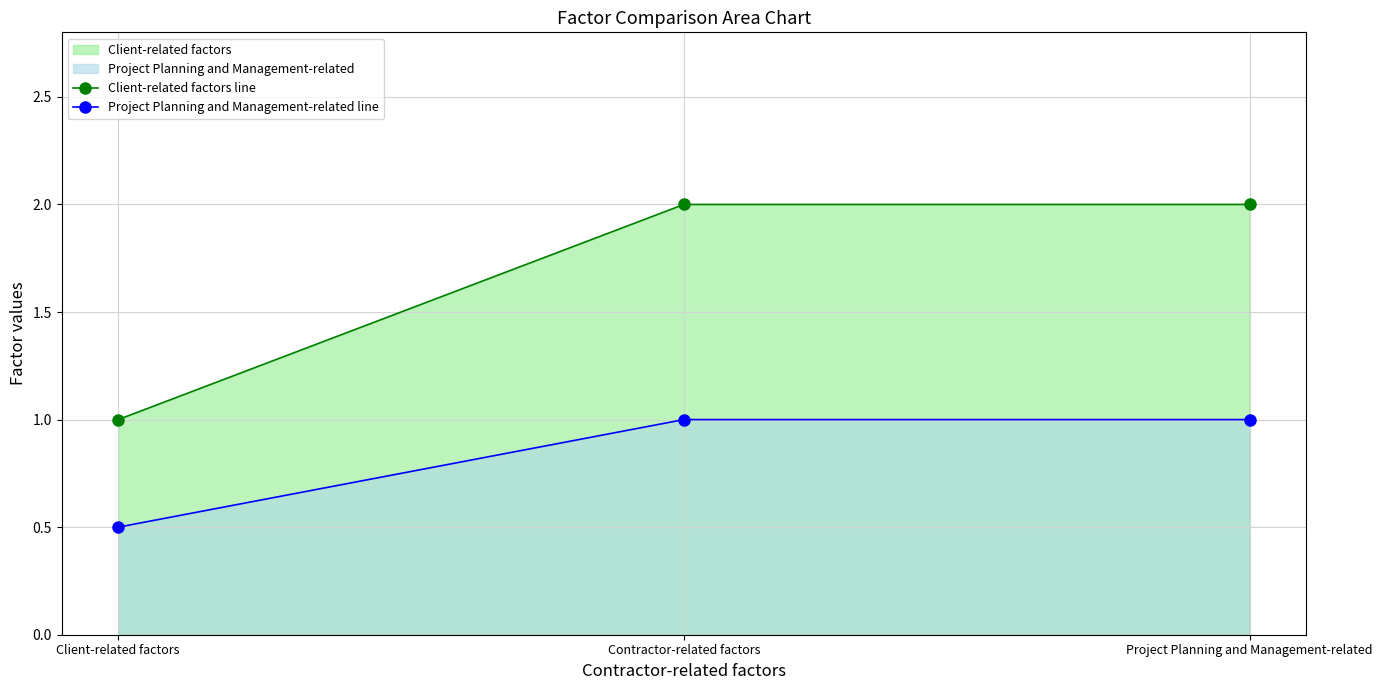

Rank the series by their average value, from highest to lowest.

Client-related factors line, Project Planning and Management-related line